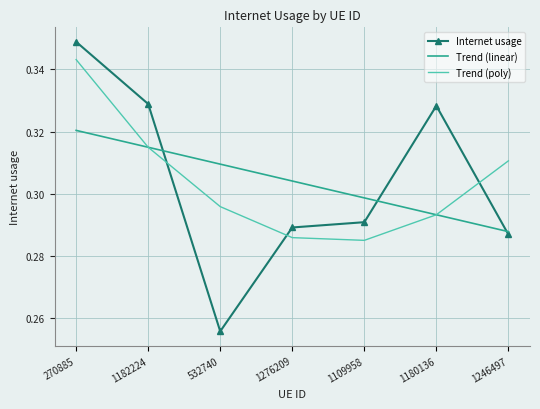

Which label corresponds to the smallest value in the chart?

532740